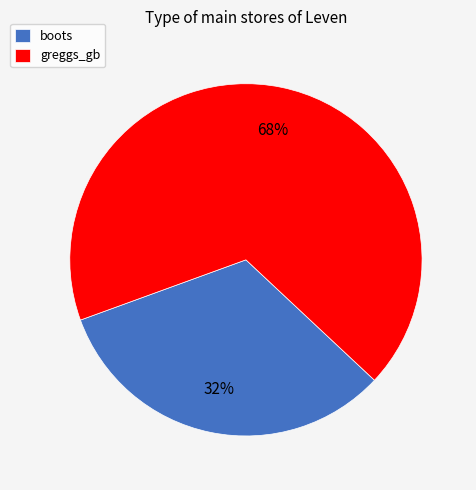

To the nearest percent, what is the average slice percentage?

50%